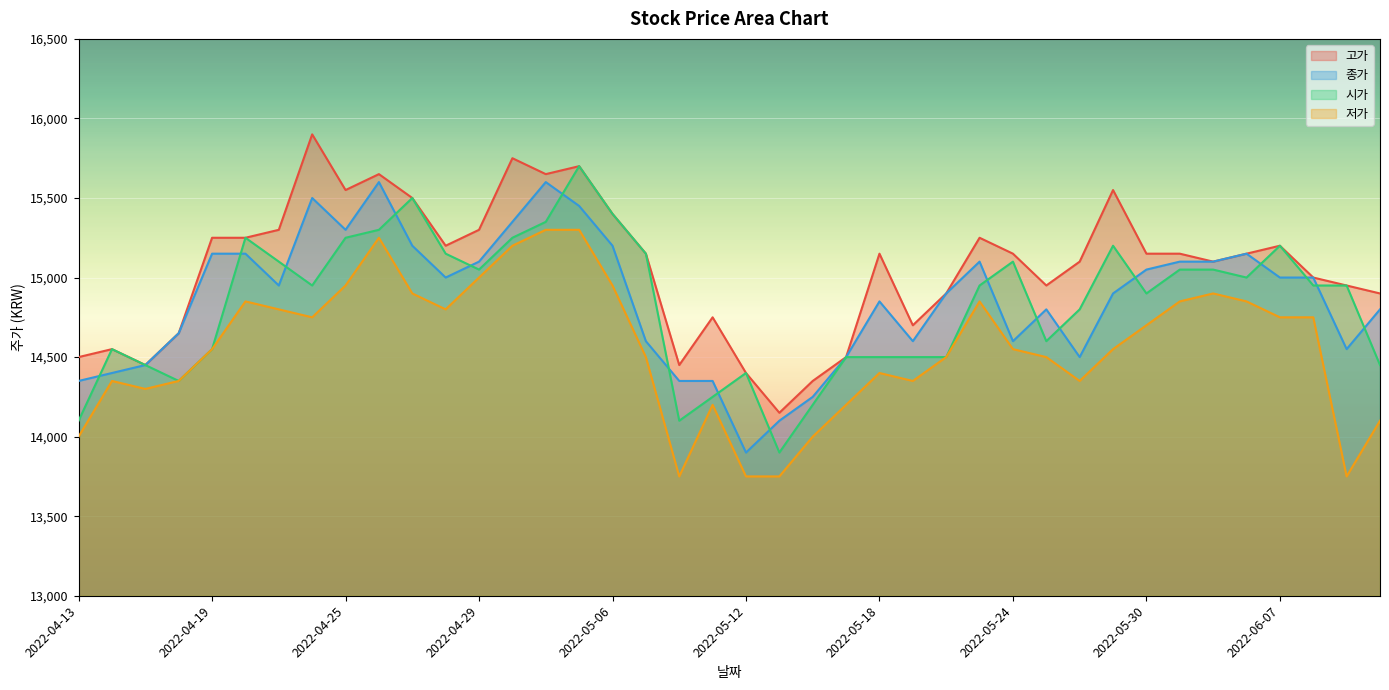

What is the difference between the highest and lowest values at 2022-05-06?

450